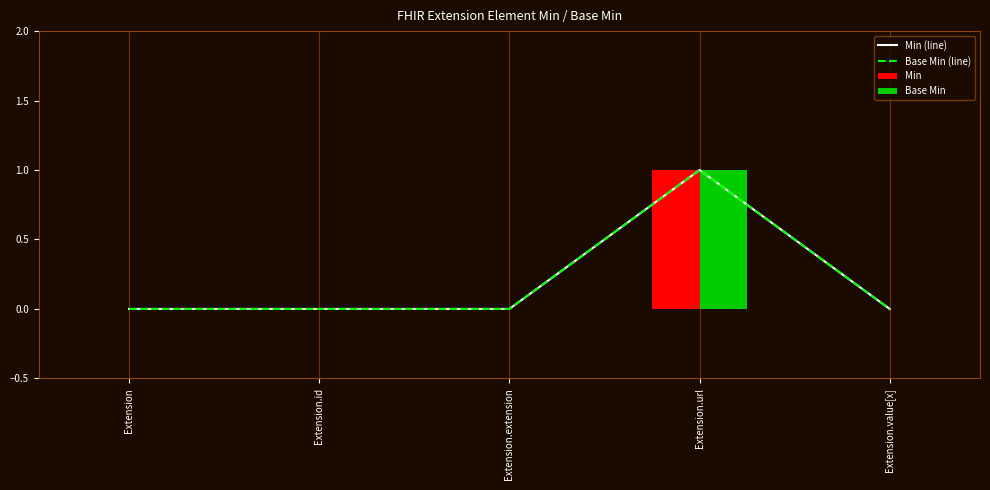

Which series changed the most between Extension and Extension.value[x]?

Min (line)